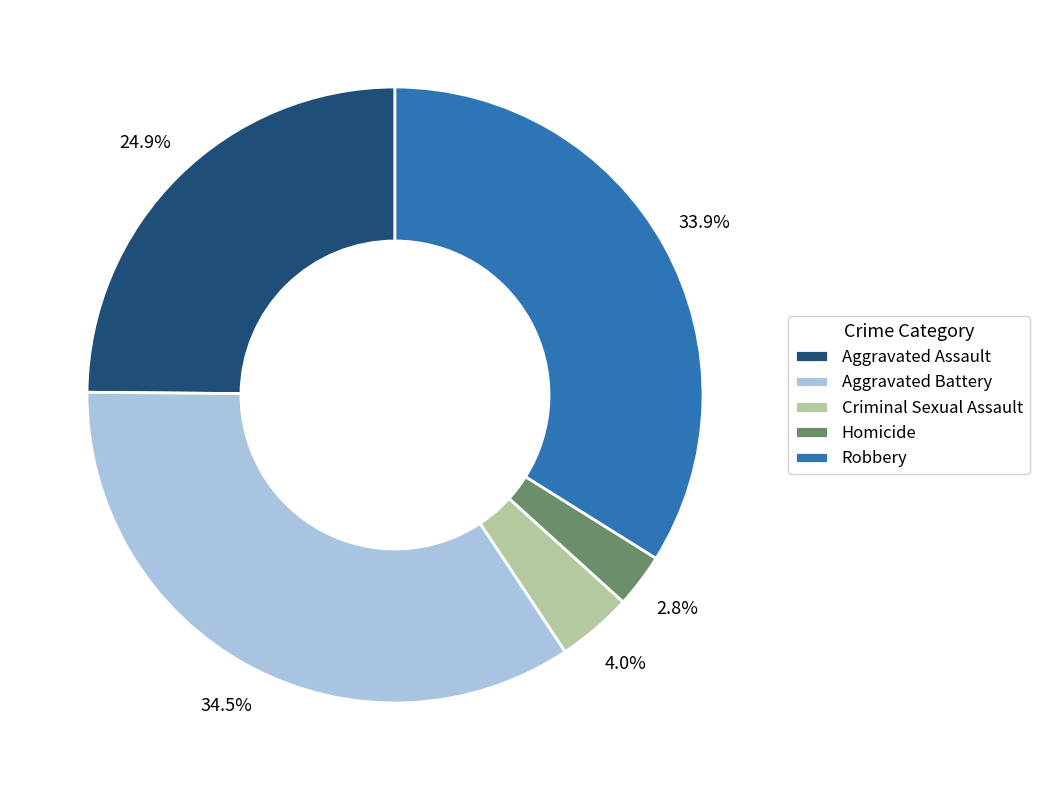

Is there a majority slice in this chart?

No